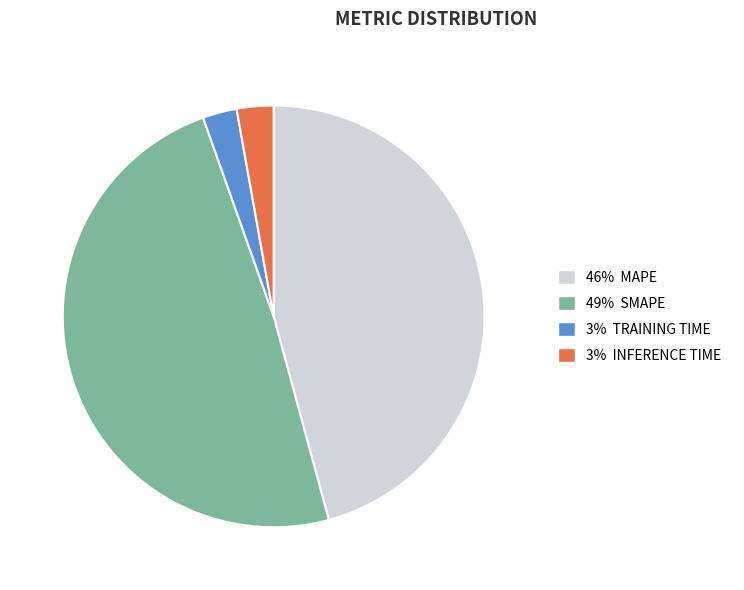

Is there a majority slice in this chart?

No